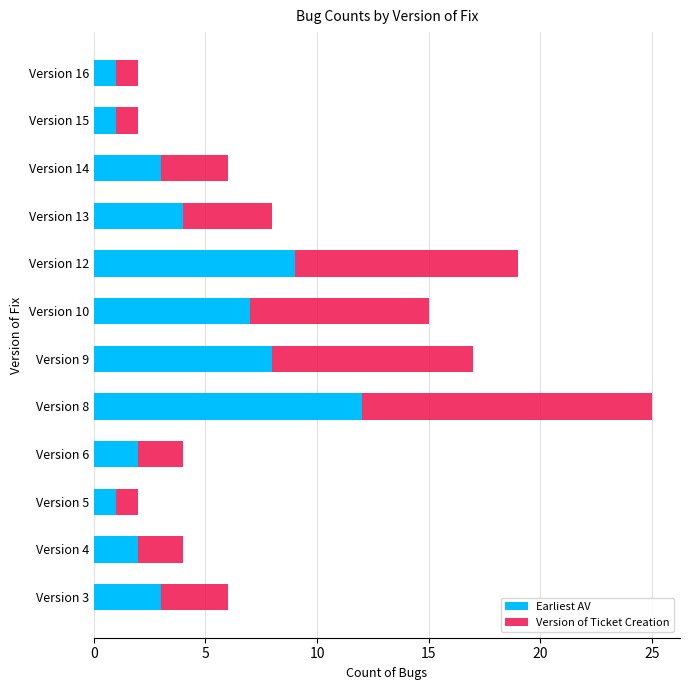

Where is Earliest AV nearest to the value 6?

Version 10